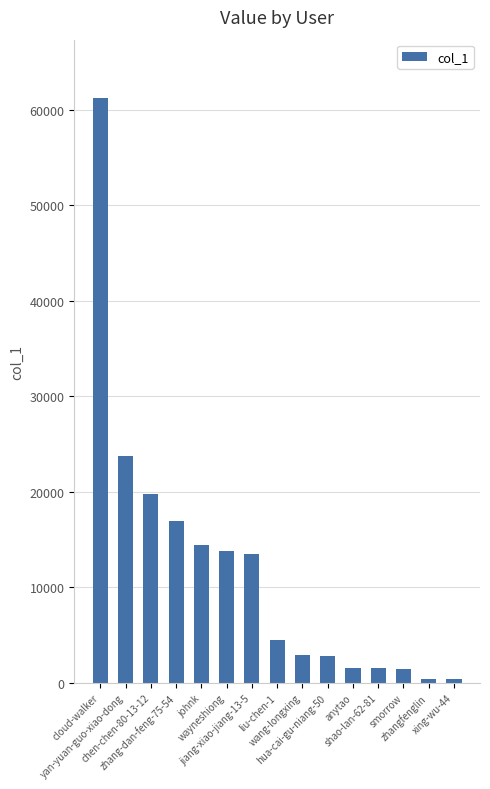

What is the sum of all values?

178615